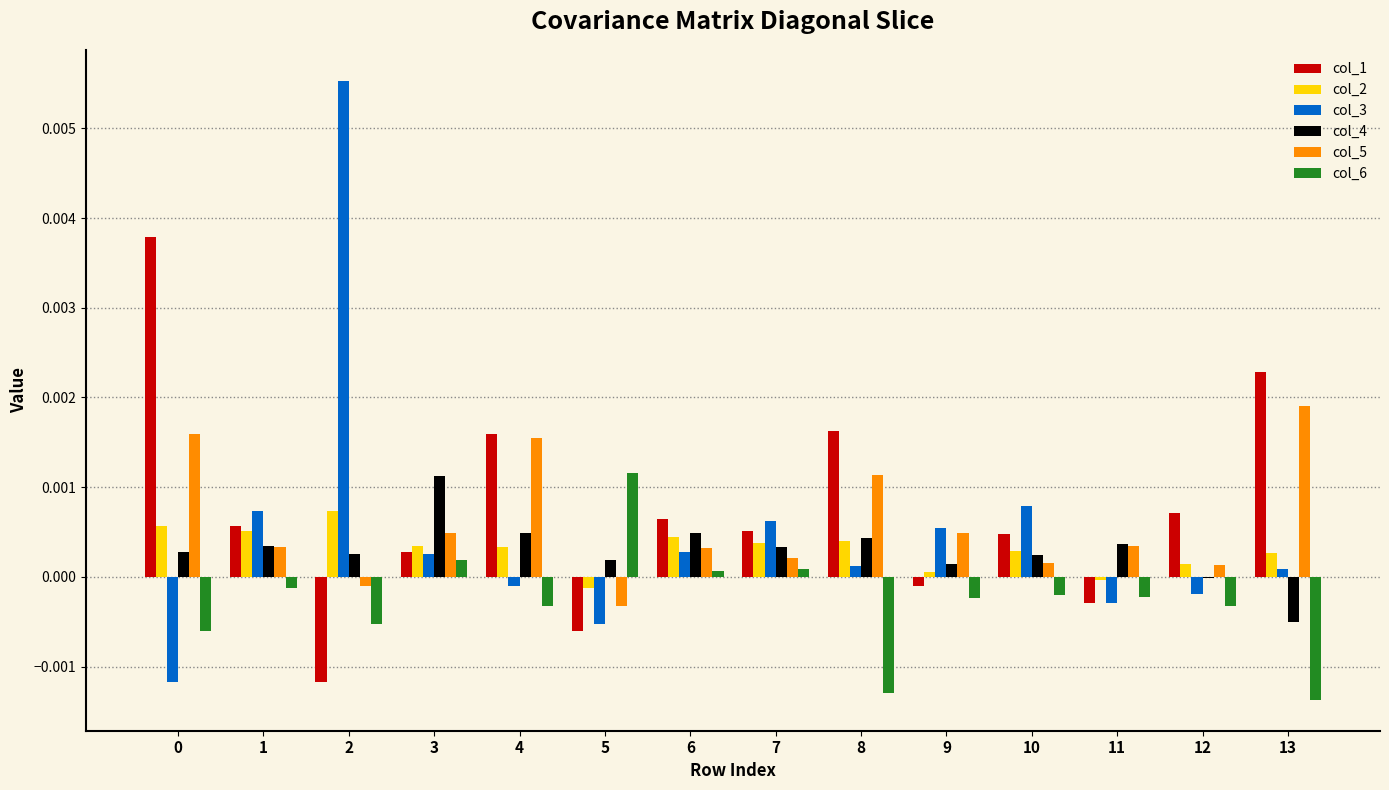

Is the value of col_1 at 5 greater than the value of col_5 at 3?

No